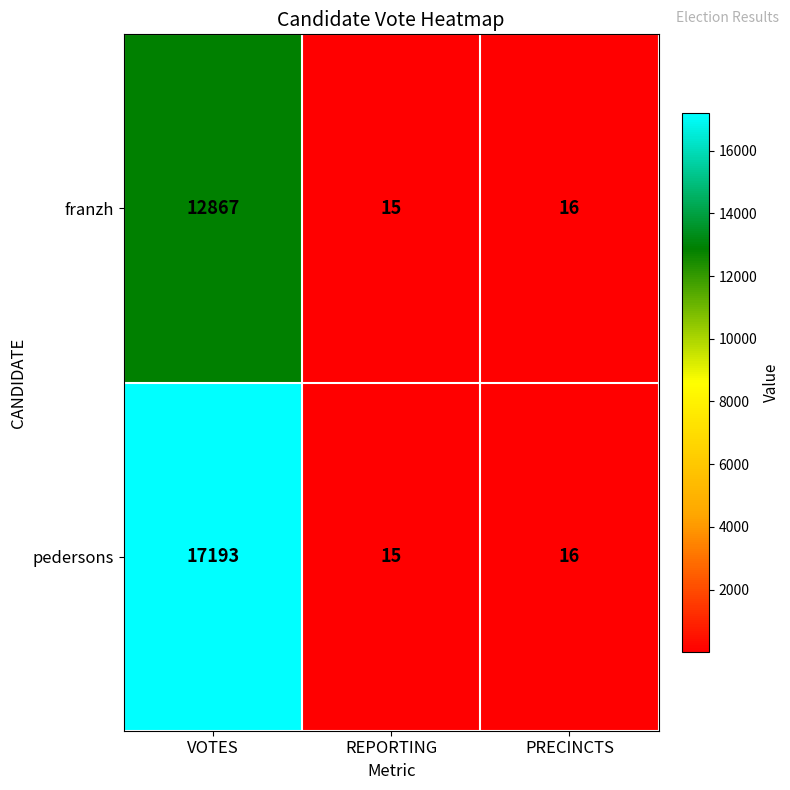

What is the average value of the pedersons series?

5741